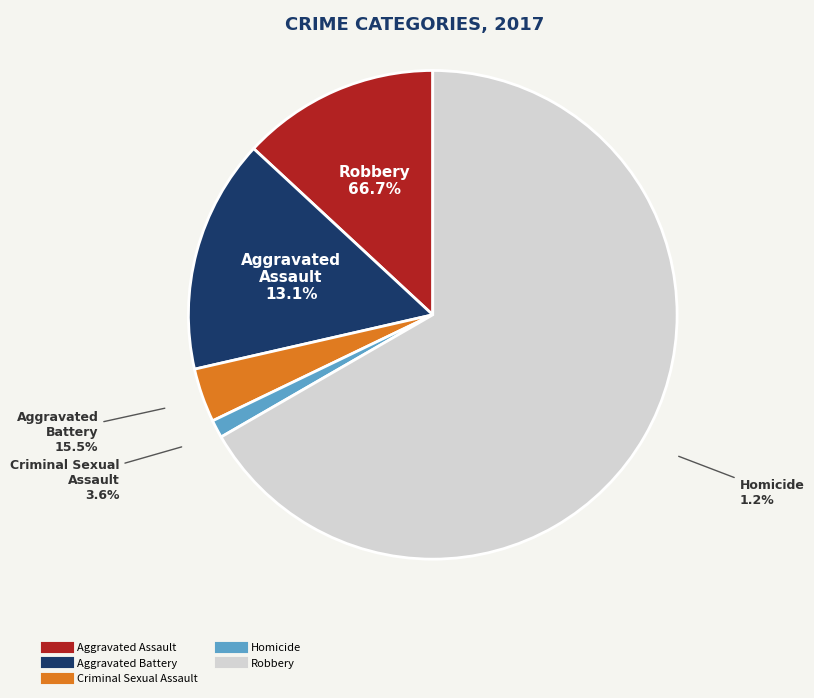

To the nearest percent, what portion does Aggravated Battery represent?

15%